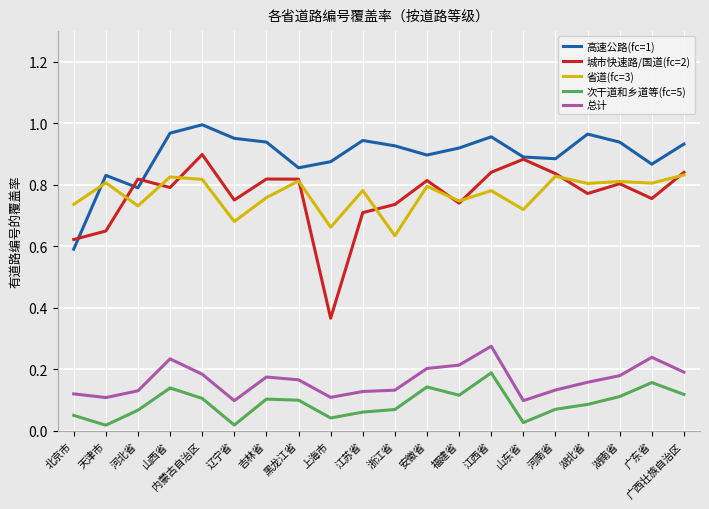

What position from the right is 山西省?

17